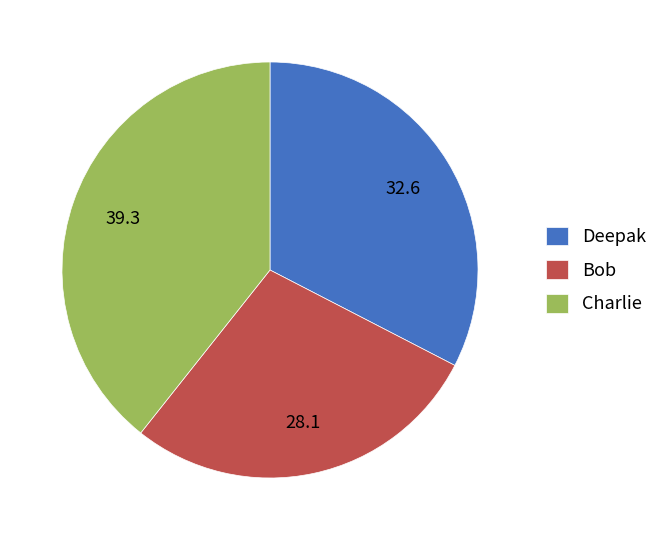

Is Deepak the majority of the pie?

No